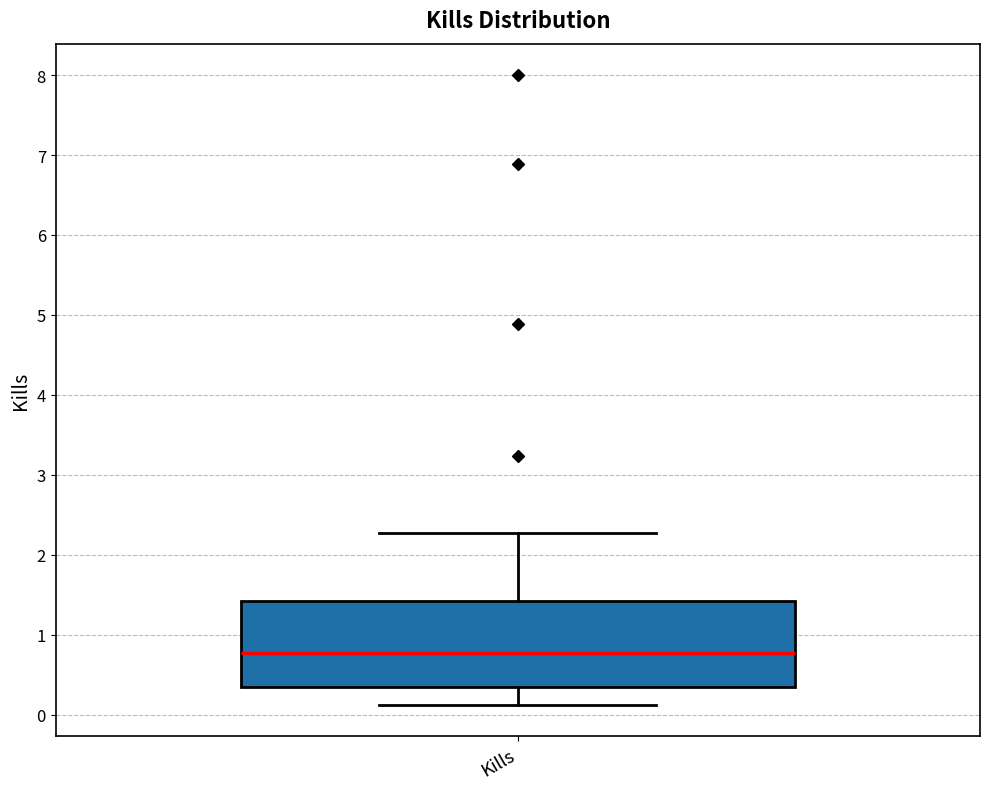

Read this box plot against the y-axis: the position of the median line, the range covered by the box, and the ends of both whiskers. The values are not printed on the chart, so give them approximately, as read against the axis.

median 0.8, box 0.3 to 1.4, whiskers 0.1 to 2.3